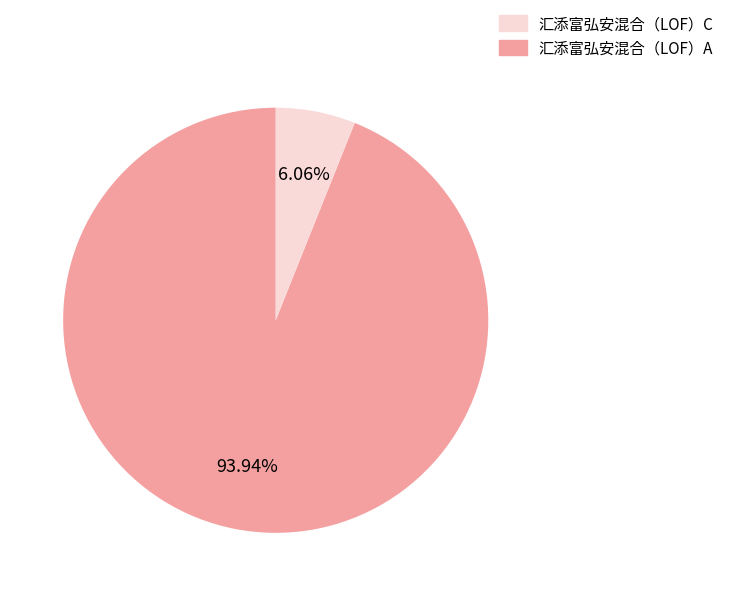

How many slices are in this pie chart?

2